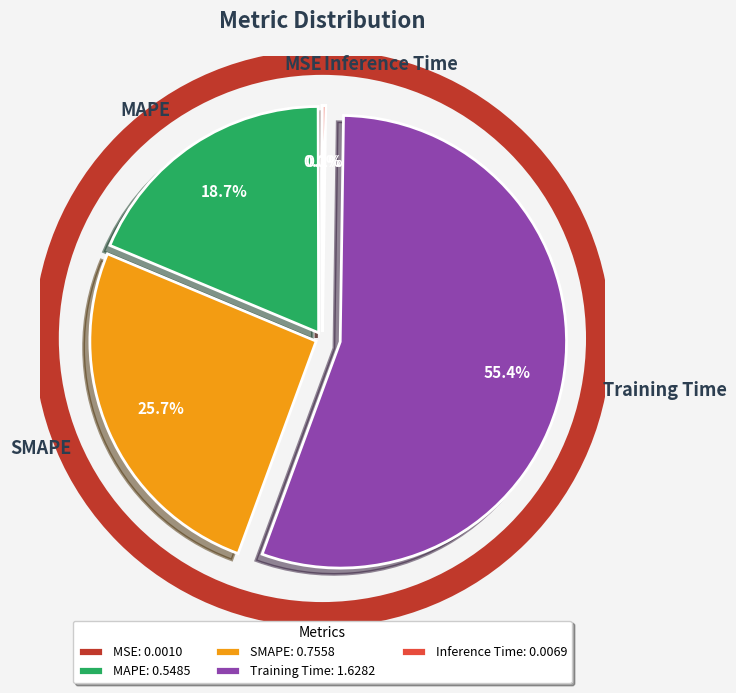

Combined, do MAPE and Training Time account for over 50%?

Yes